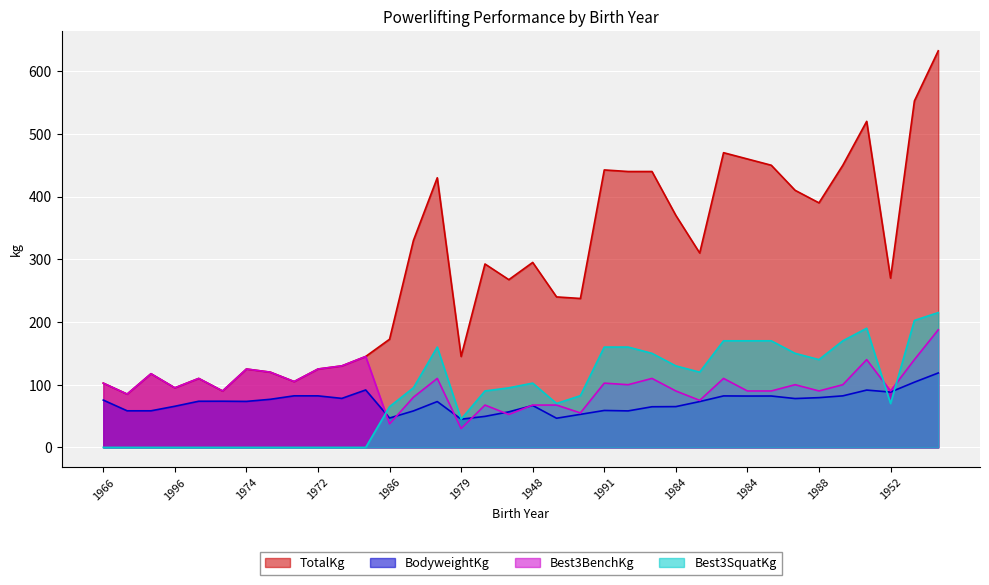

Which category has the lowest value across all series?

1966